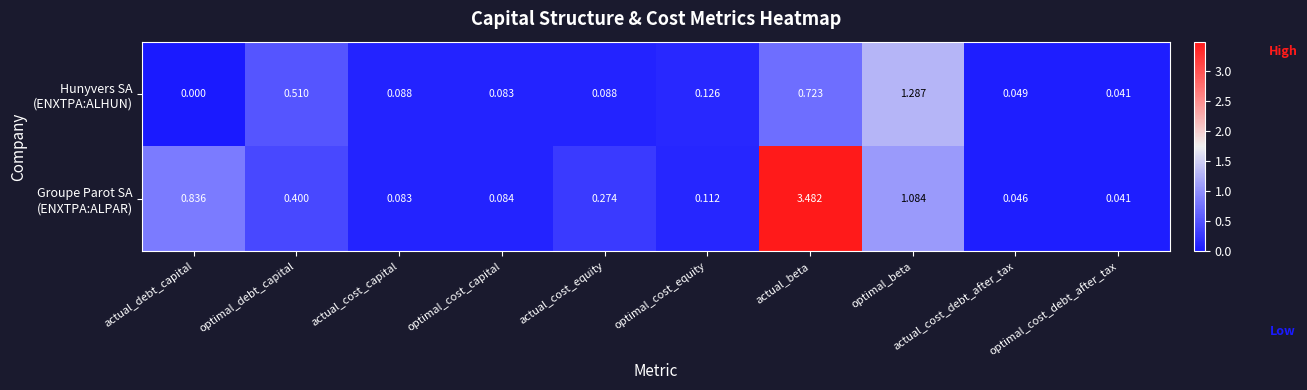

Which category has the highest value across all series?

actual_beta